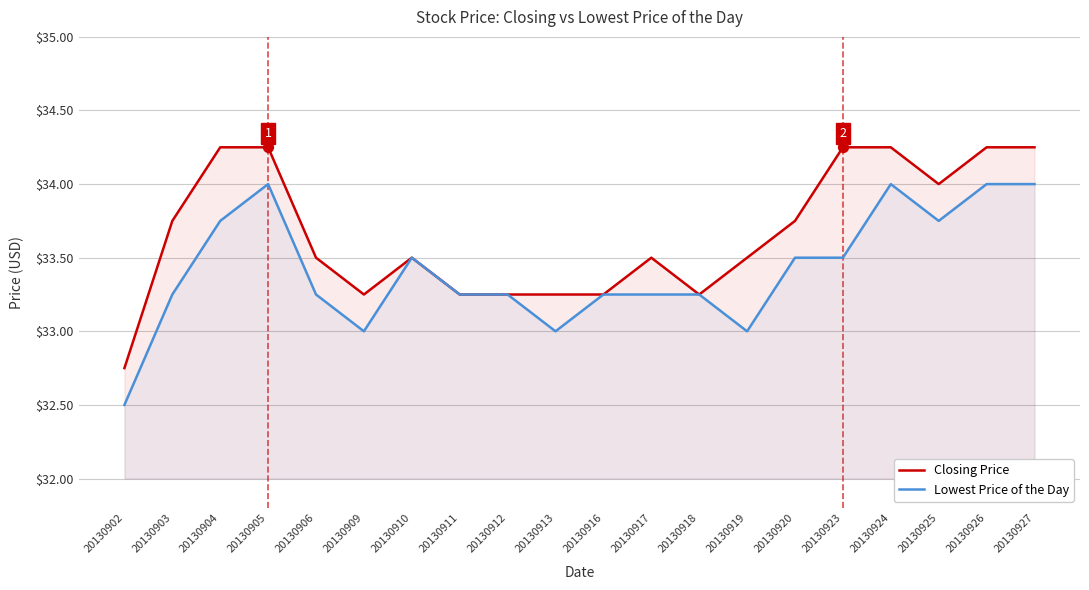

What is the total value across all series at 20130902?

65.2